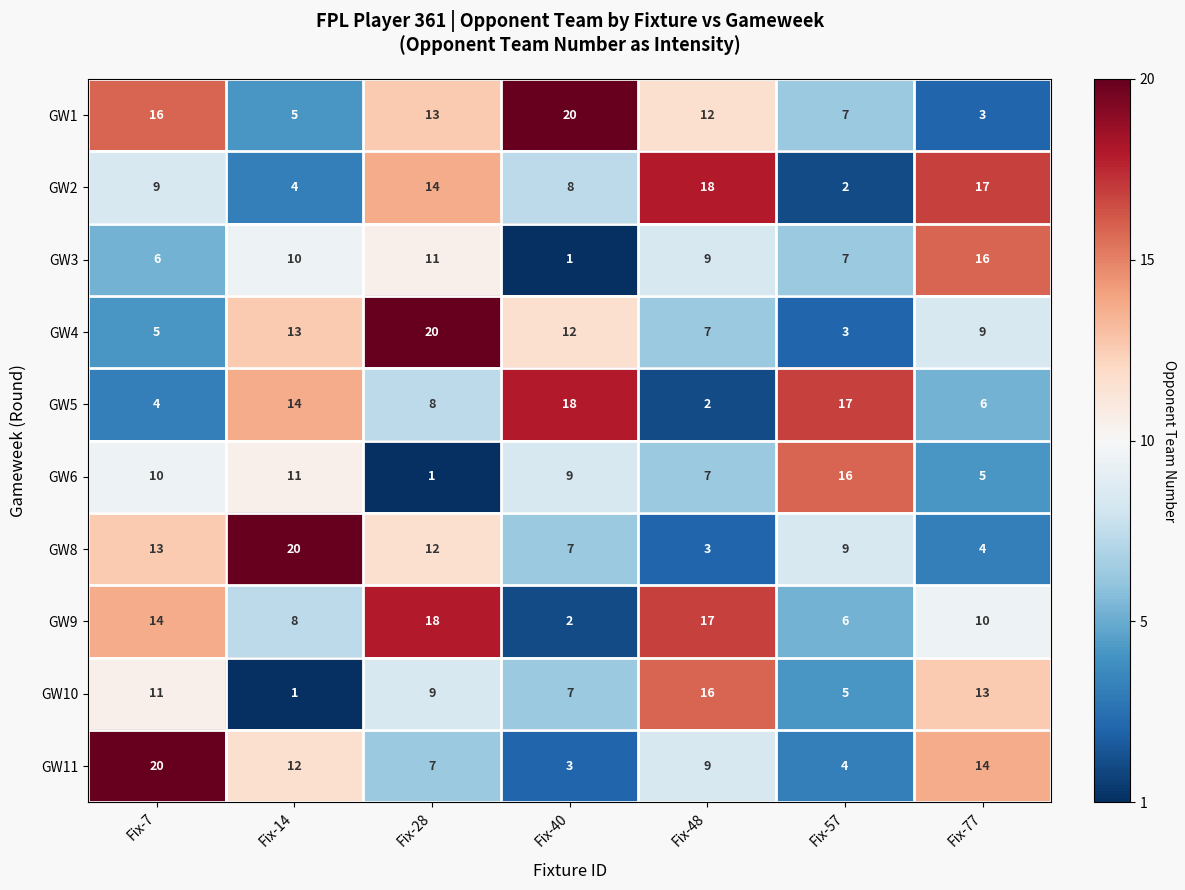

The value of GW1 at Fix-40 is 20. True or false?

True